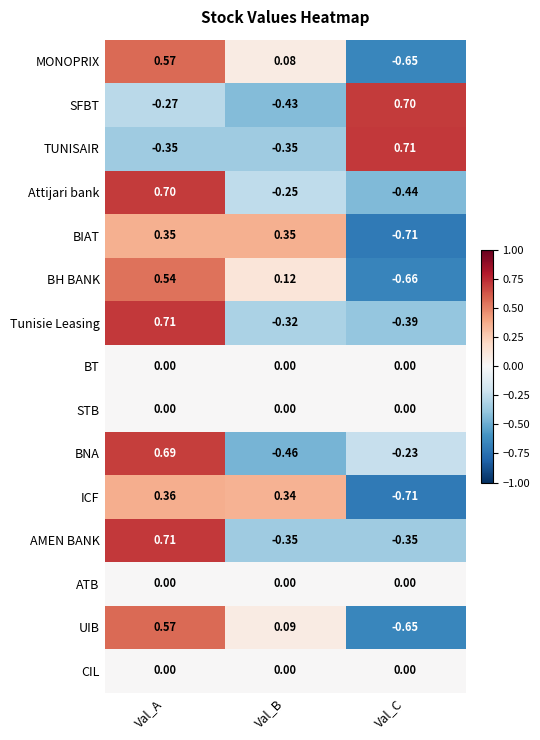

Which series changed the most between Val_A and Val_B?

BNA